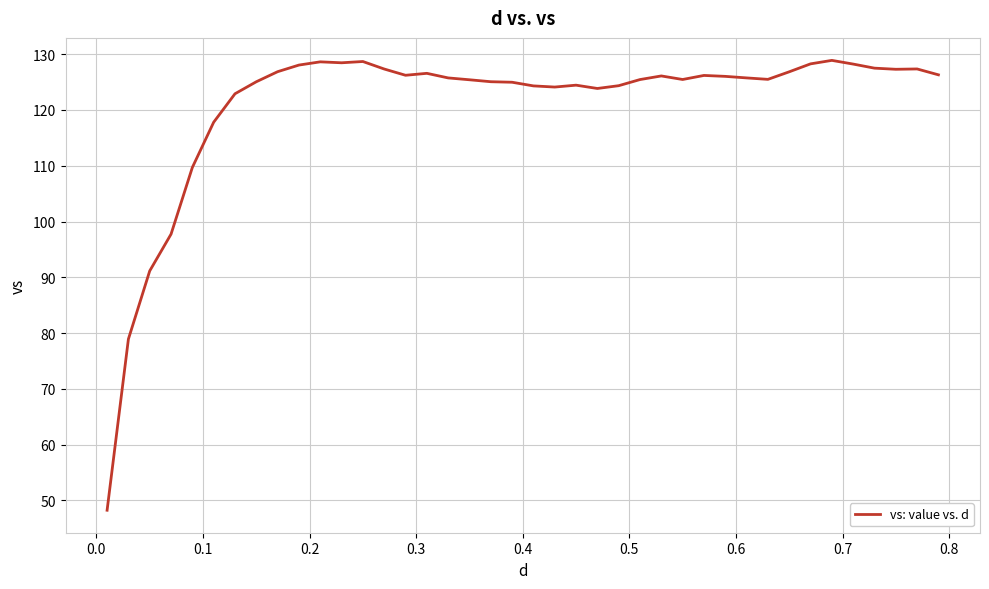

What is the minimum value shown in the chart?

48.3